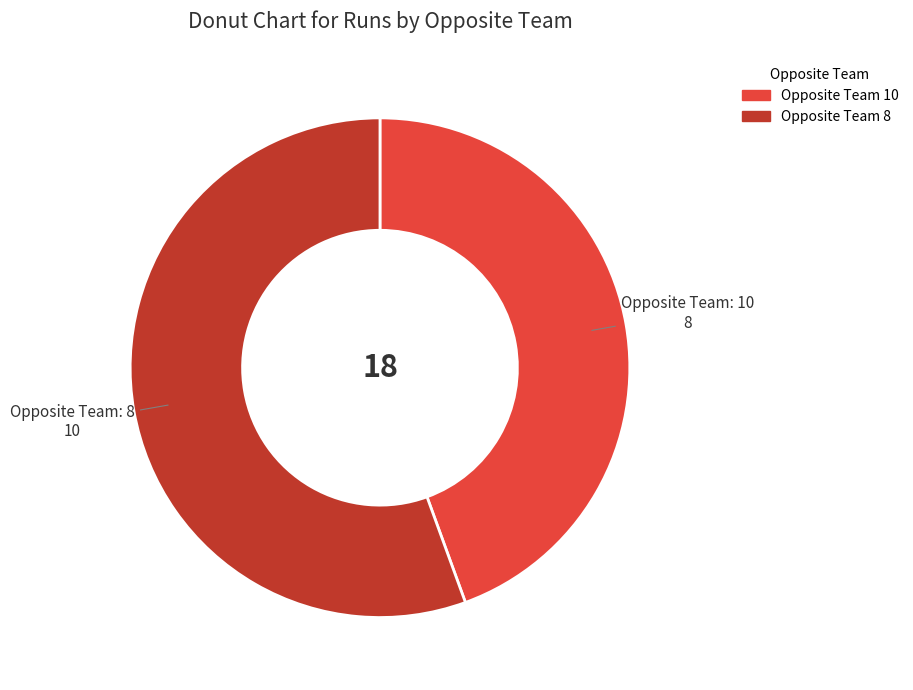

Does any single category account for the majority?

Yes